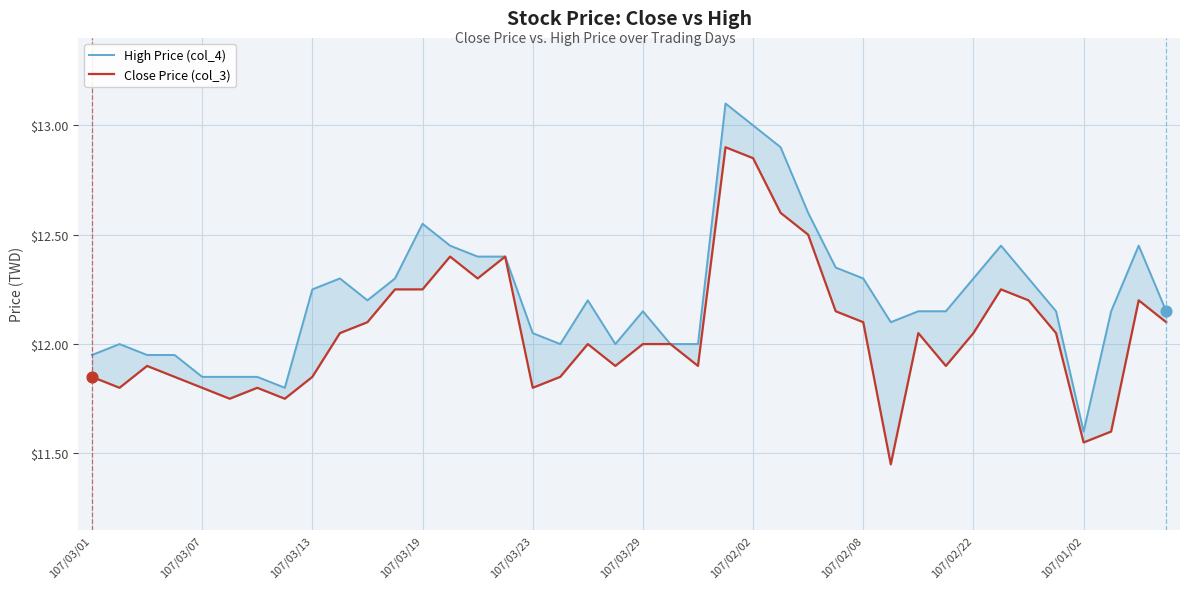

What is the total value across all series at 21?

24.0